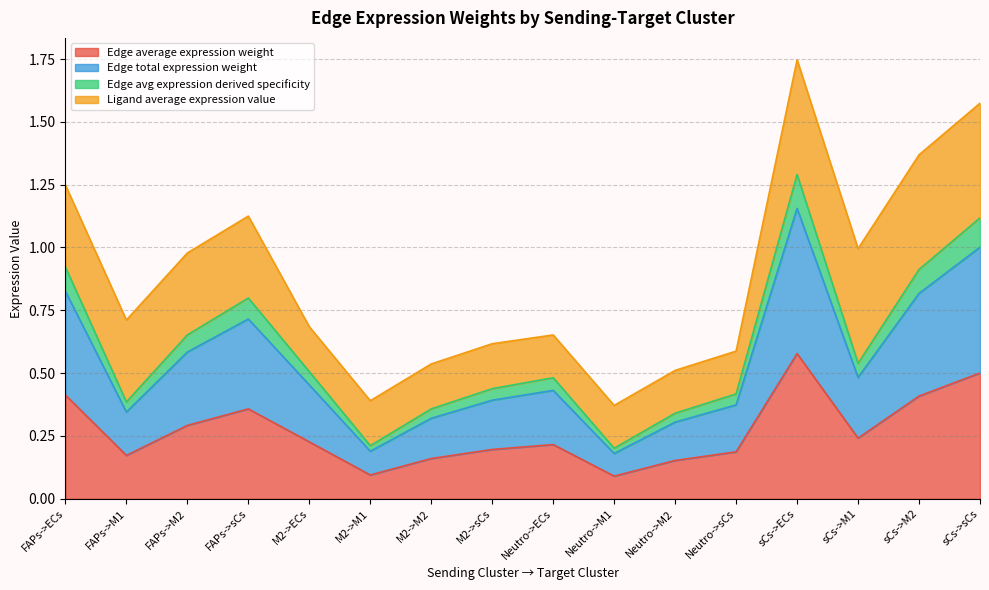

At which category does Edge avg expression derived specificity reach its first local valley?

FAPs->M1